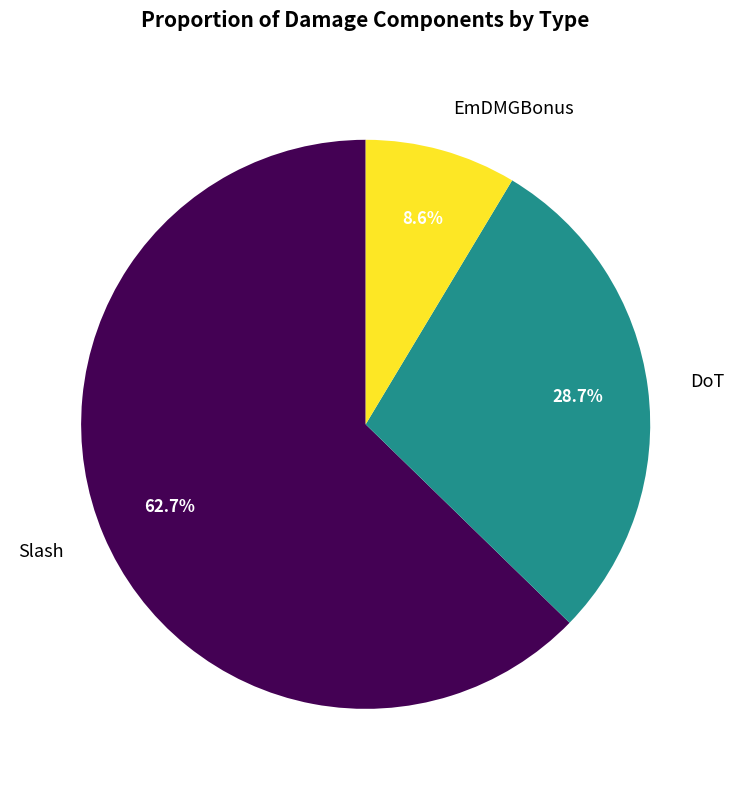

True or false: DoT accounts for 29% of the total.

True